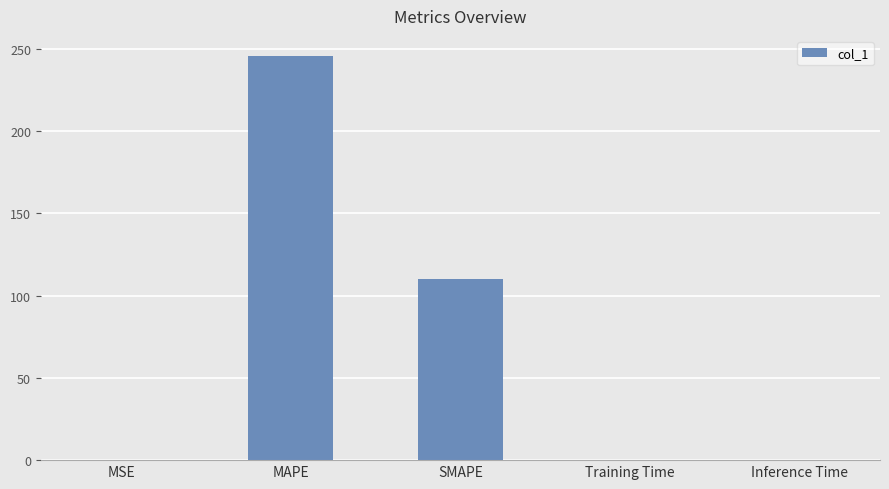

Is it true that the value at MAPE is 245.5?

True